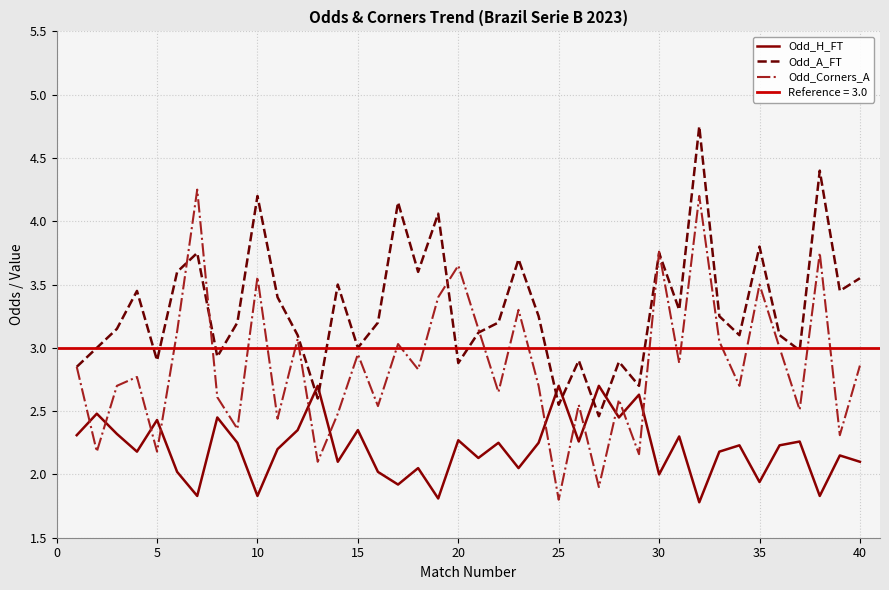

True or false: Odd_Corners_A and Odd_A_FT intersect in this chart.

True